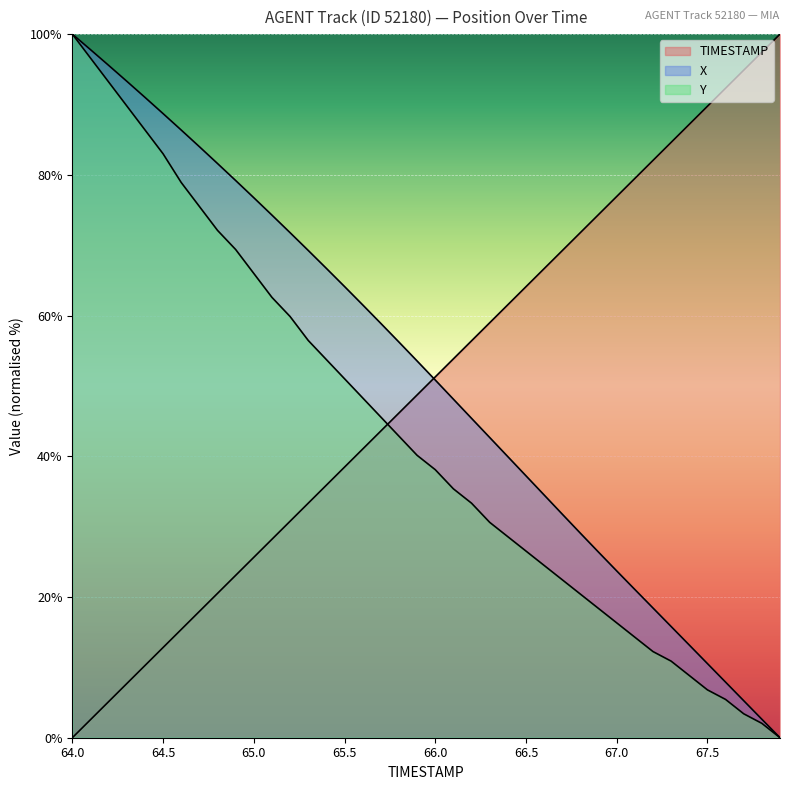

True or false: TIMESTAMP and Y cross at least once.

True